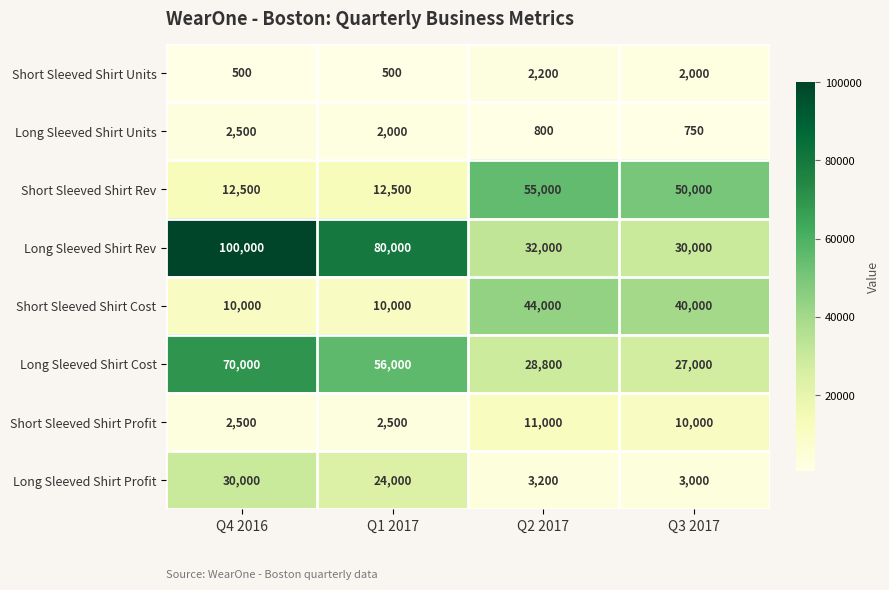

Rank the categories by Long Sleeved Shirt Cost value from lowest to highest.

Q3 2017, Q2 2017, Q1 2017, Q4 2016